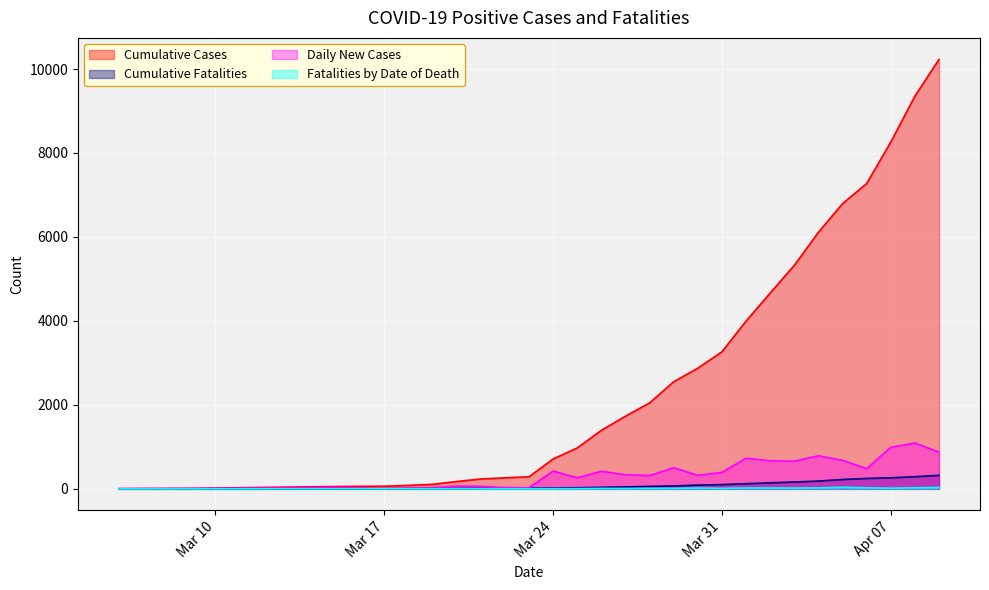

Is it true that Daily New Cases equals 539 at 2020-03-28?

False